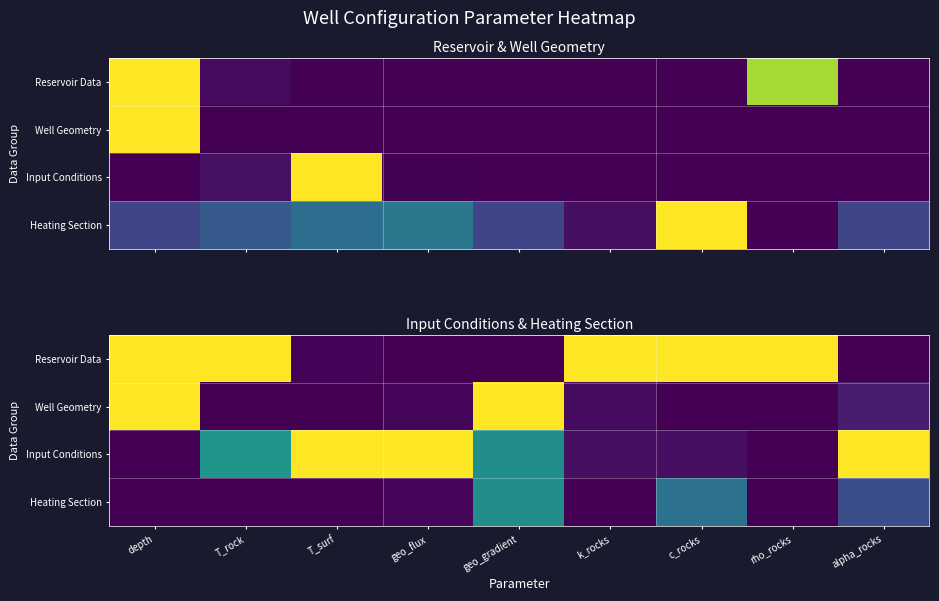

At which category does the chart reach its peak across all series?

depth